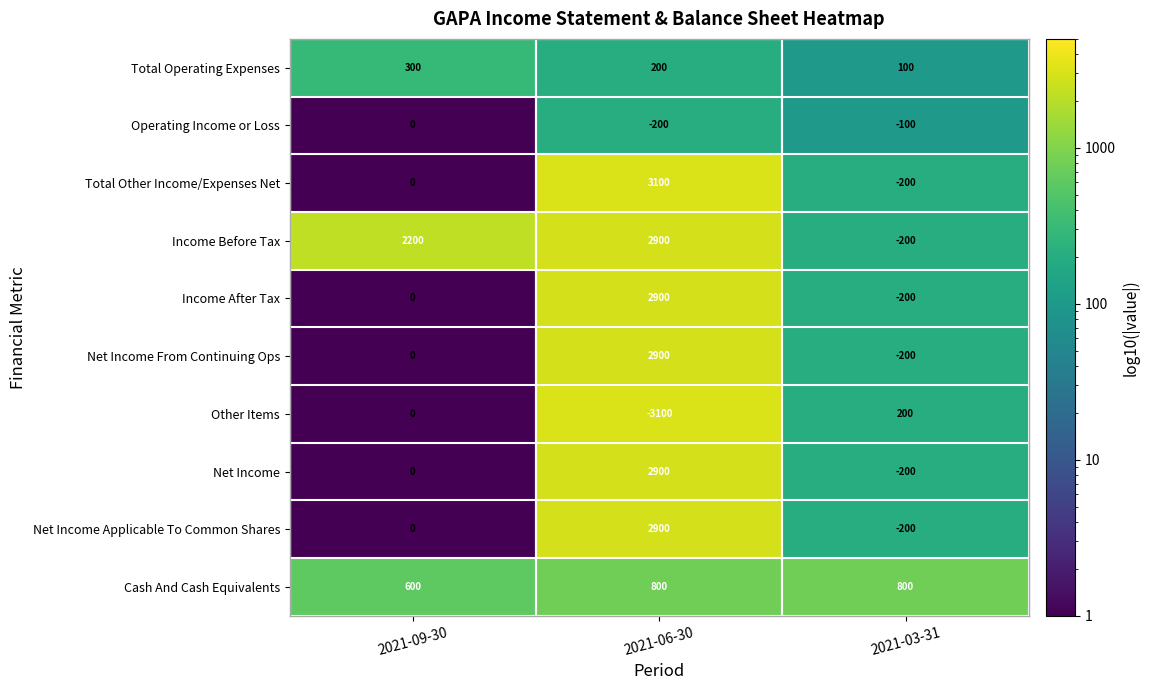

List the labels in order of Total Operating Expenses value, largest first.

2021-09-30, 2021-06-30, 2021-03-31